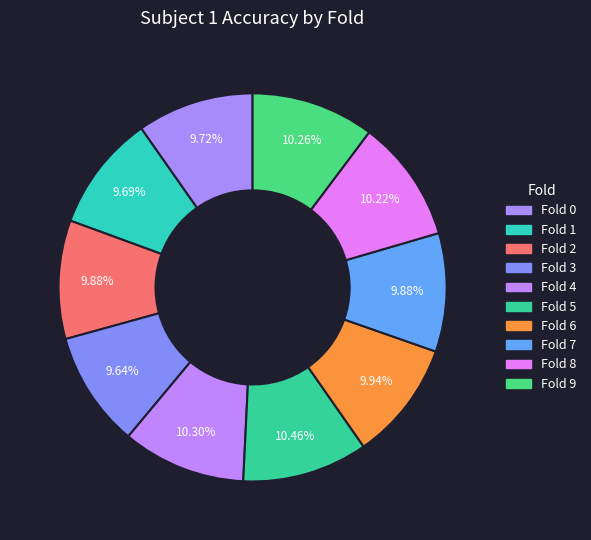

How many slices are in this pie chart?

10